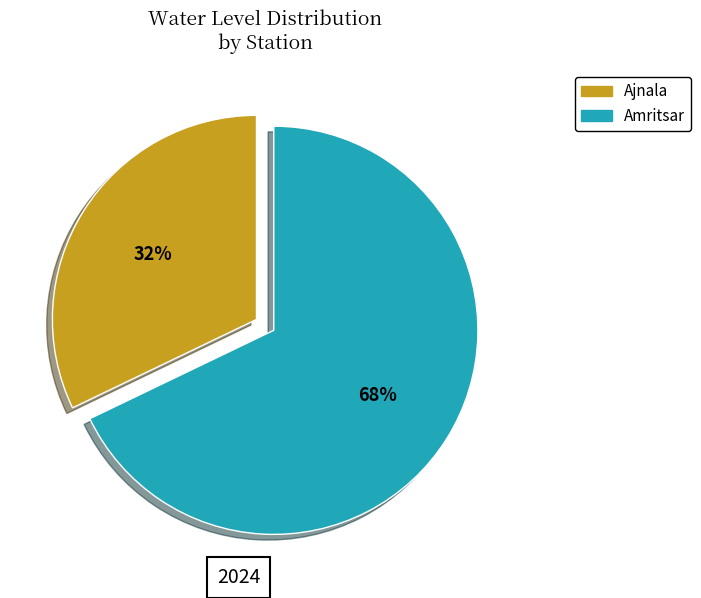

Do Ajnala and Amritsar together represent more than half of the pie?

Yes